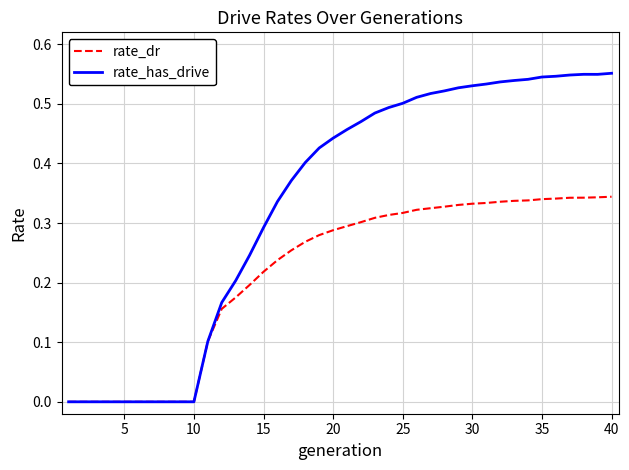

List the series in order of their overall mean, highest first.

rate_has_drive, rate_dr